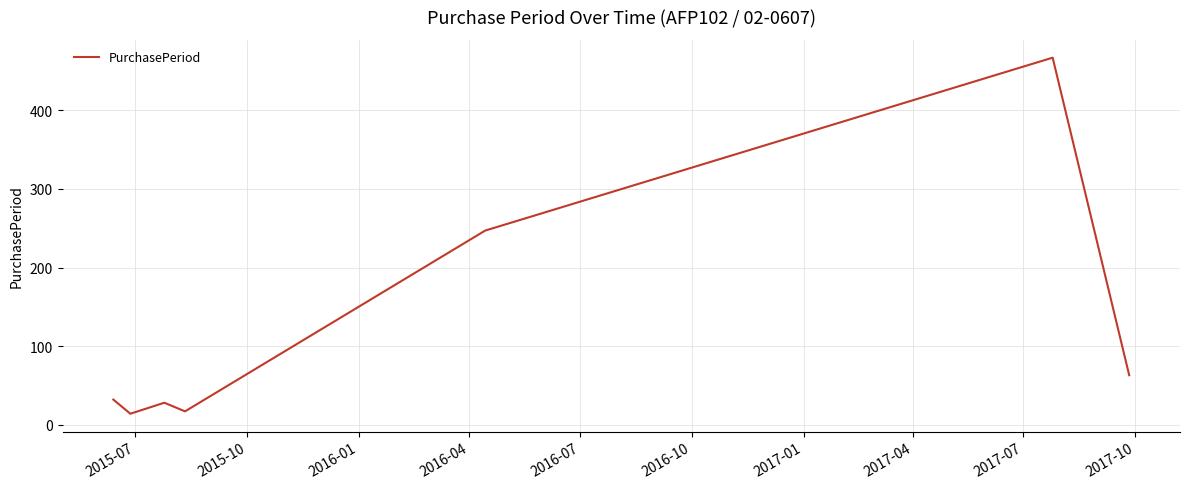

What is the difference between the maximum and minimum values?

453